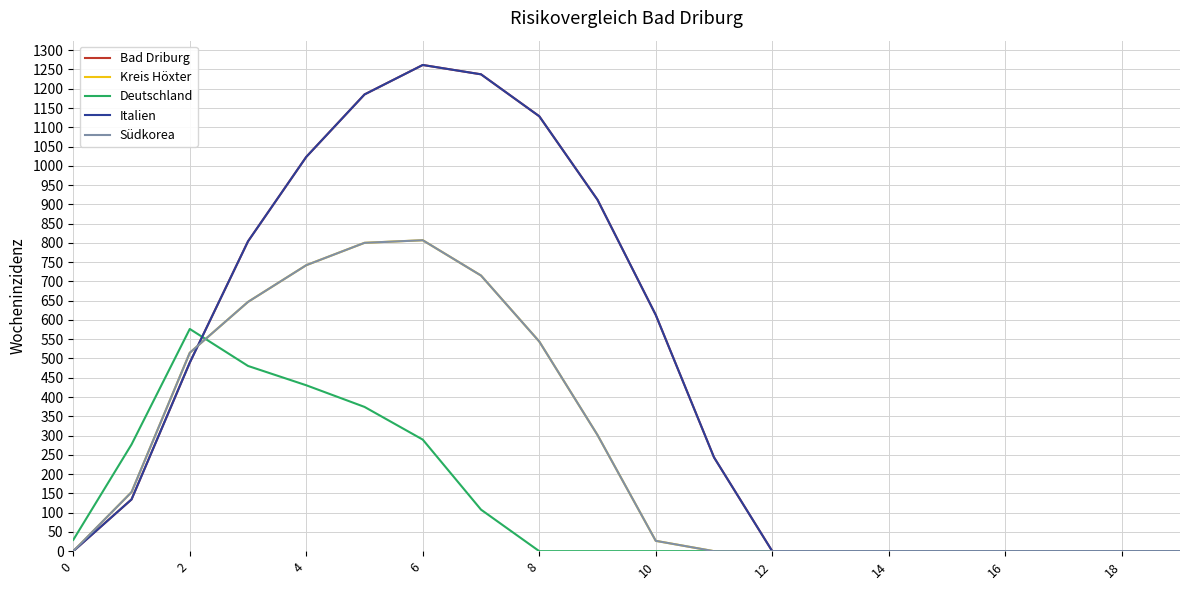

Rank the series by their maximum value, from highest to lowest.

Bad Driburg, Italien, Kreis Höxter, Südkorea, Deutschland